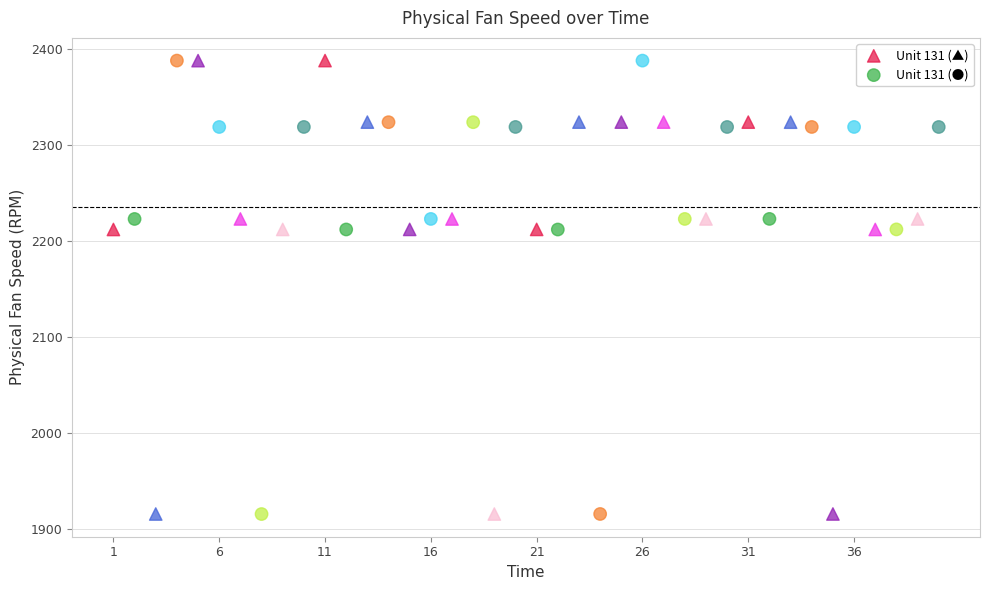

What are all the series names shown in the legend?

Unit 131 (▲), Unit 131 (●)